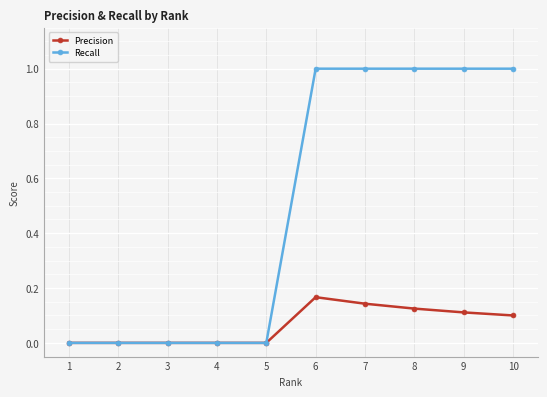

Which series has the largest range (max minus min)?

Recall